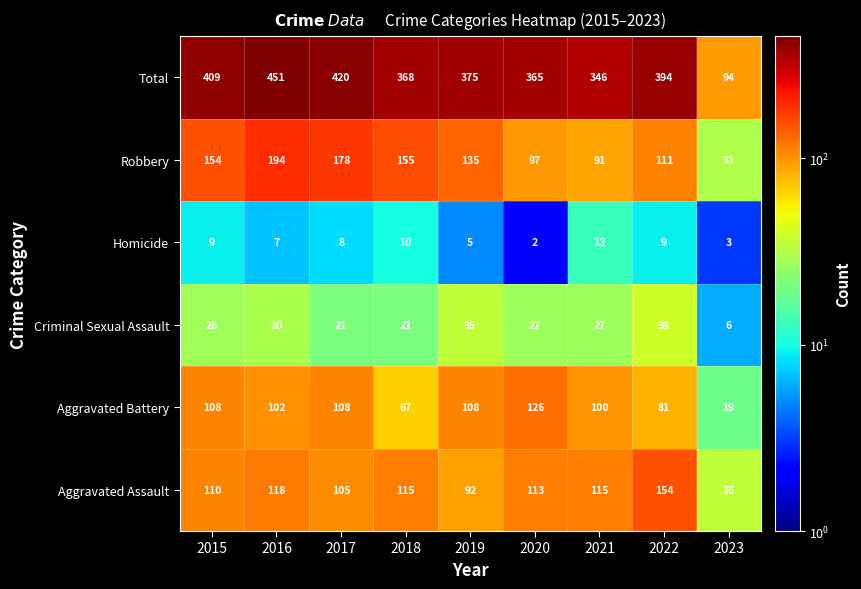

At which label is Aggravated Assault closest to 94?

2019